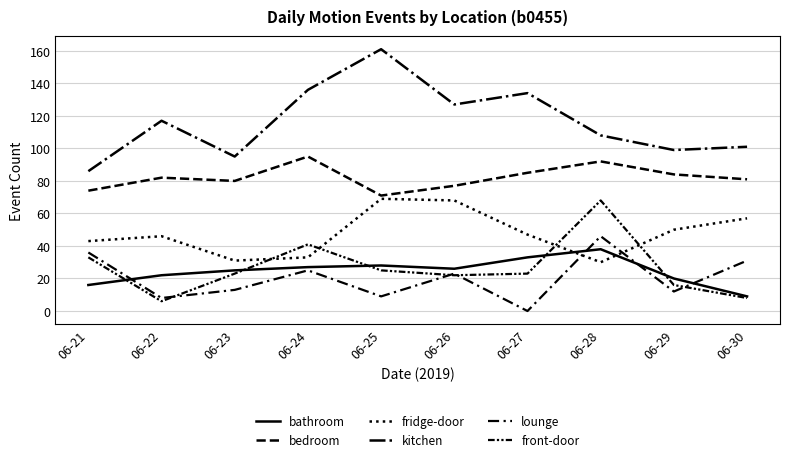

How many lines are shown in the chart?

6